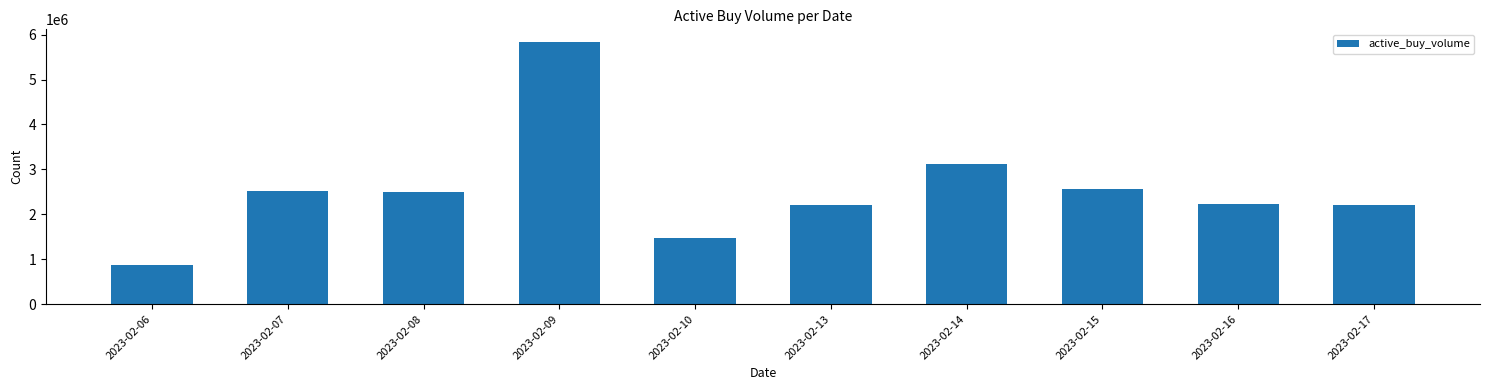

Does the chart contain stacked bars?

No